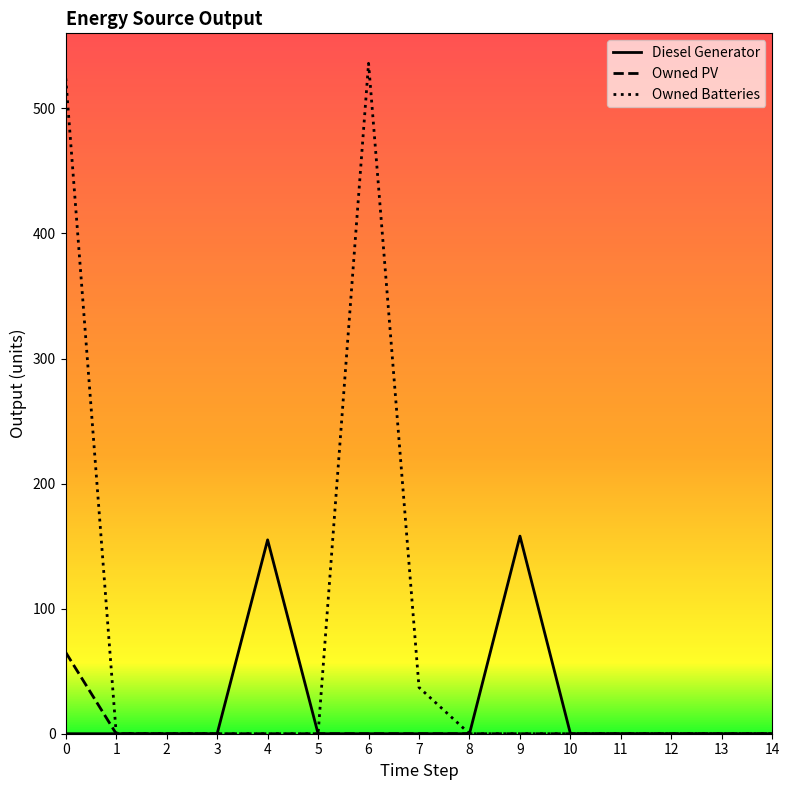

Is this an area chart (filled region under the line)?

No